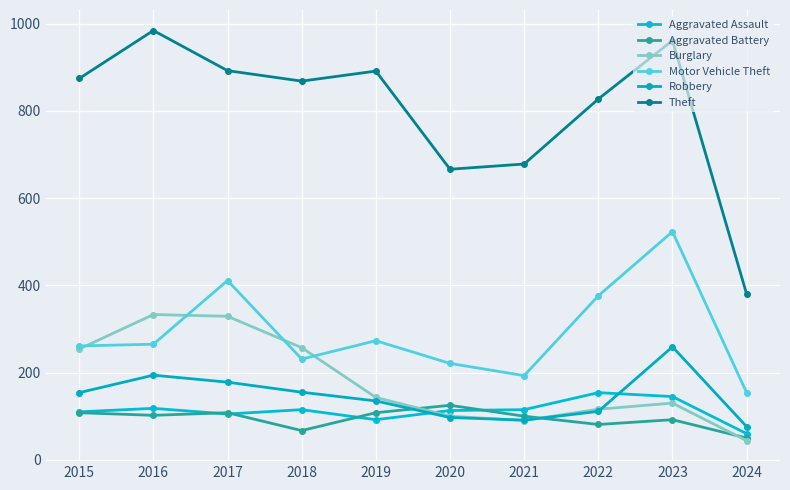

At which category does the chart reach its peak across all series?

2016